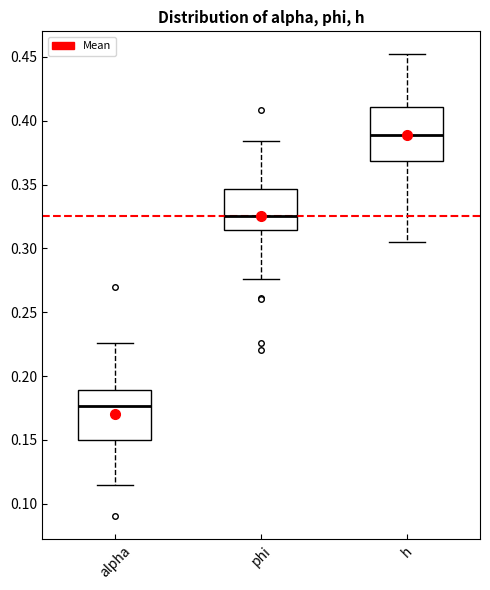

Where is the upper edge of the box for h on the y-axis? The values are not printed on the chart, so give them approximately, as read against the axis.

0.410